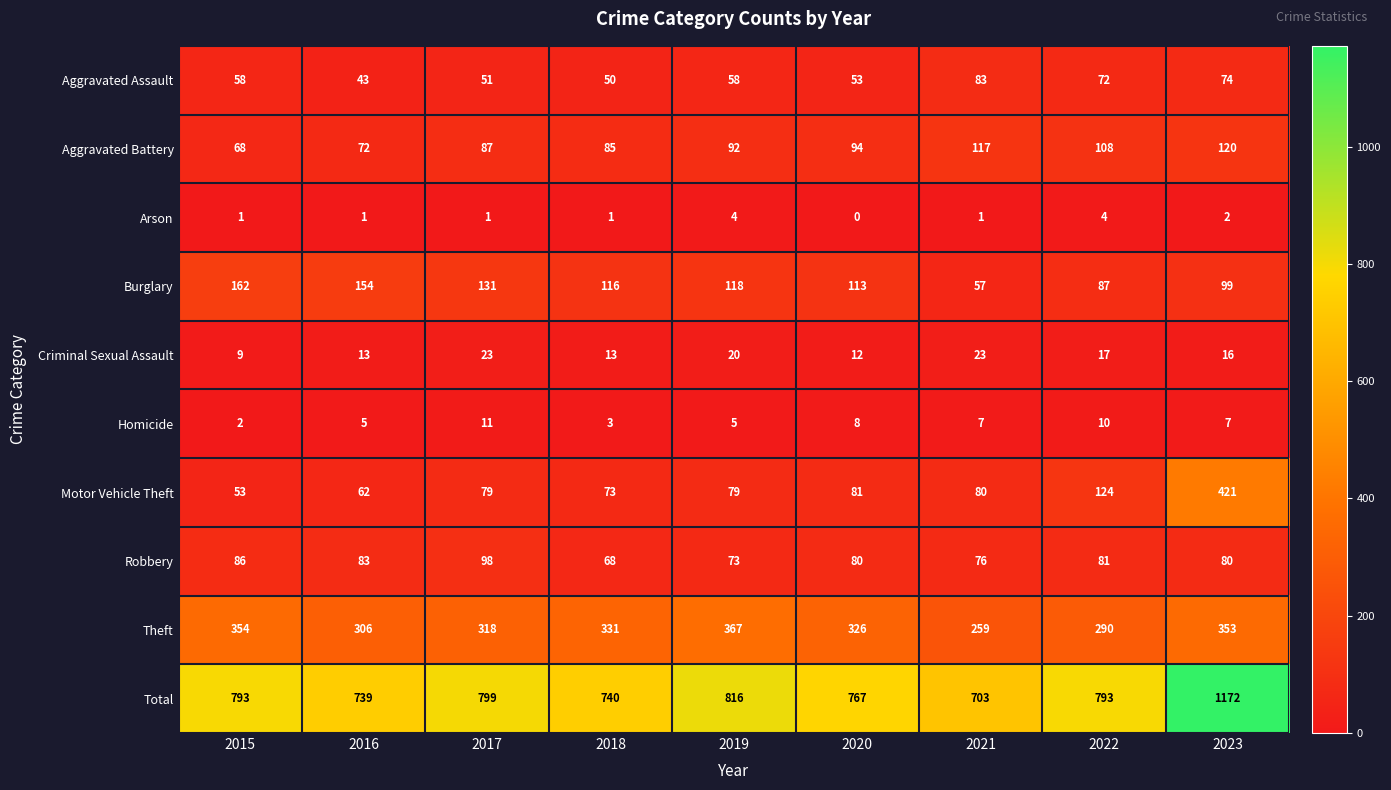

At which category does the chart reach its peak across all series?

2023